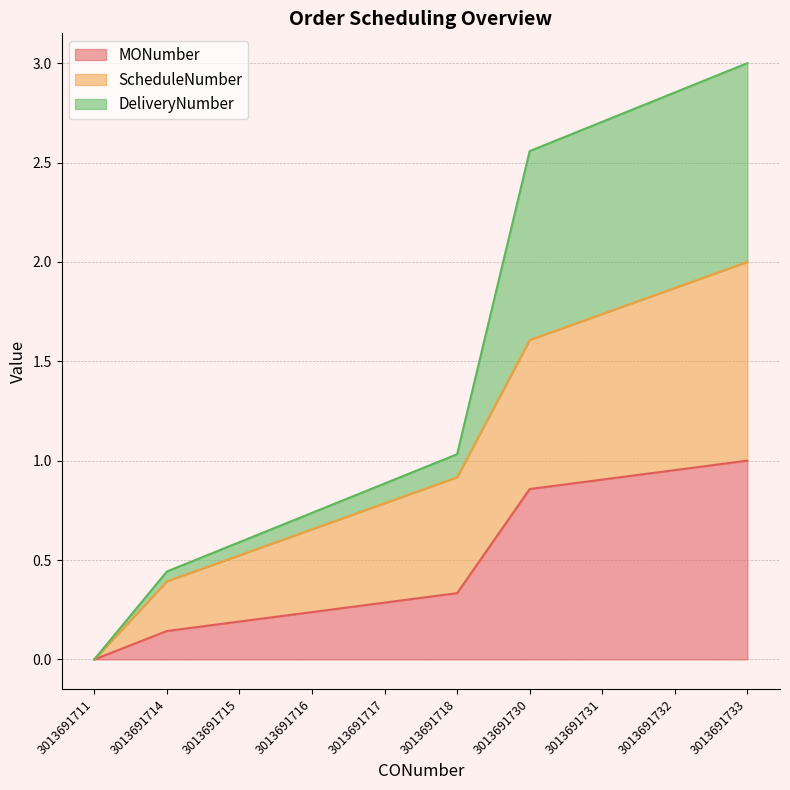

Reading left to right, what are all the values shown in this chart?

MONumber: 3013691711=0.0	3013691714=0.1	3013691715=0.2	3013691716=0.2	3013691717=0.3	3013691718=0.3	3013691730=0.9	3013691731=0.9	3013691732=1.0	3013691733=1.0
ScheduleNumber: 3013691711=0.0	3013691714=0.4	3013691715=0.5	3013691716=0.7	3013691717=0.8	3013691718=0.9	3013691730=1.6	3013691731=1.7	3013691732=1.9	3013691733=2.0
DeliveryNumber: 3013691711=0.0	3013691714=0.4	3013691715=0.6	3013691716=0.7	3013691717=0.9	3013691718=1.0	3013691730=2.6	3013691731=2.7	3013691732=2.9	3013691733=3.0